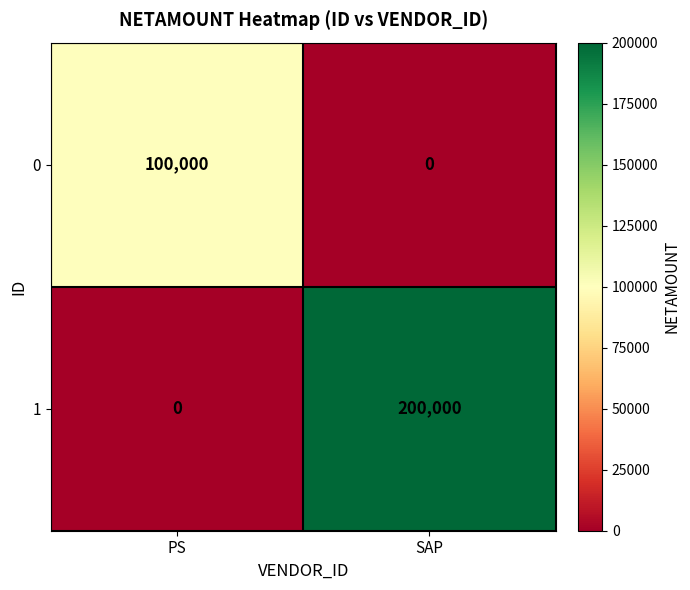

Between PS and SAP, which series saw the biggest shift?

1